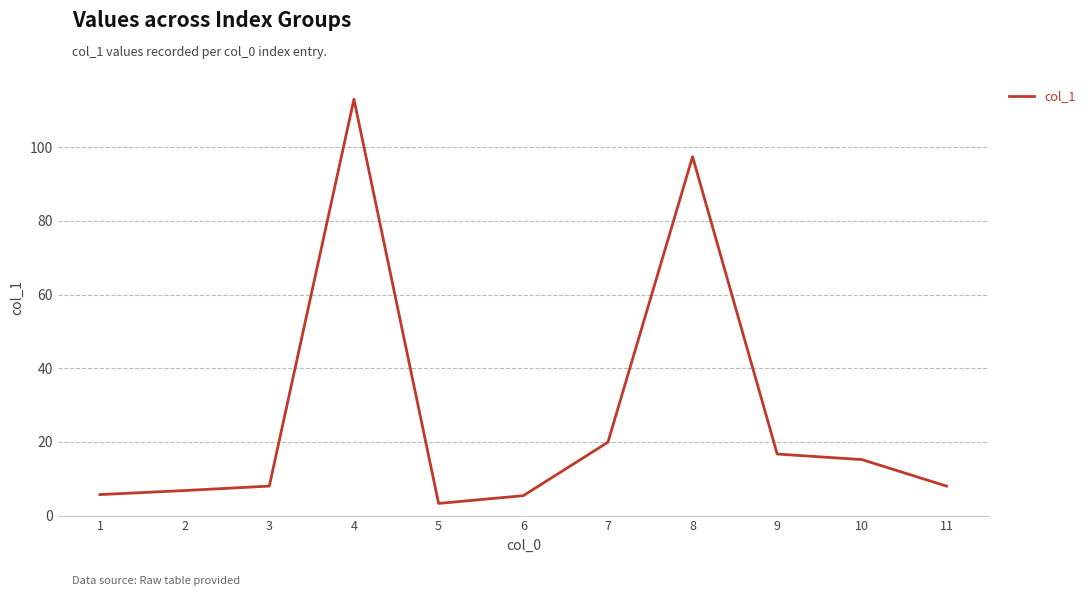

At which category does the data reach its first local valley?

5